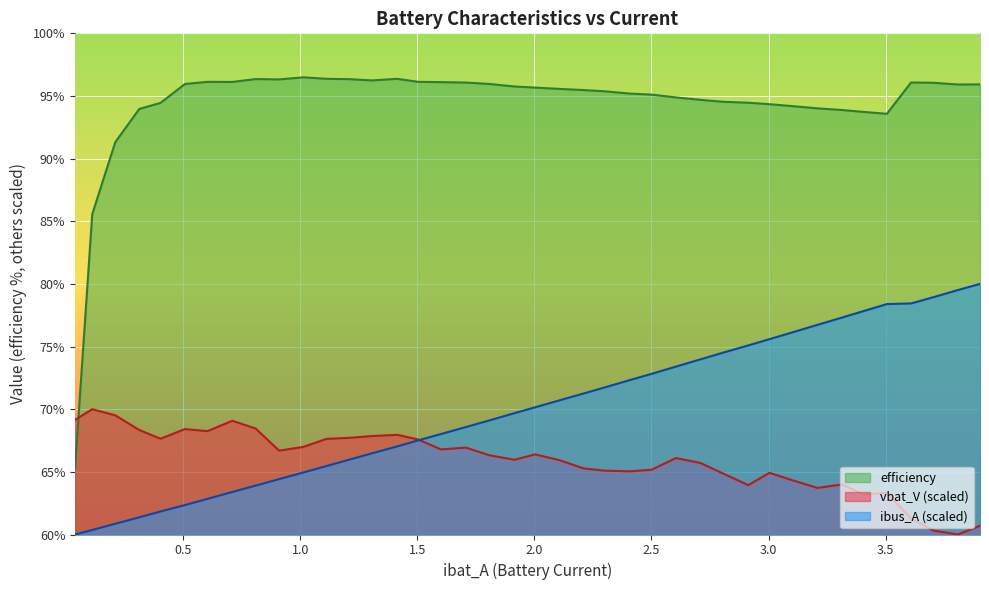

How many lines are shown in the chart?

3